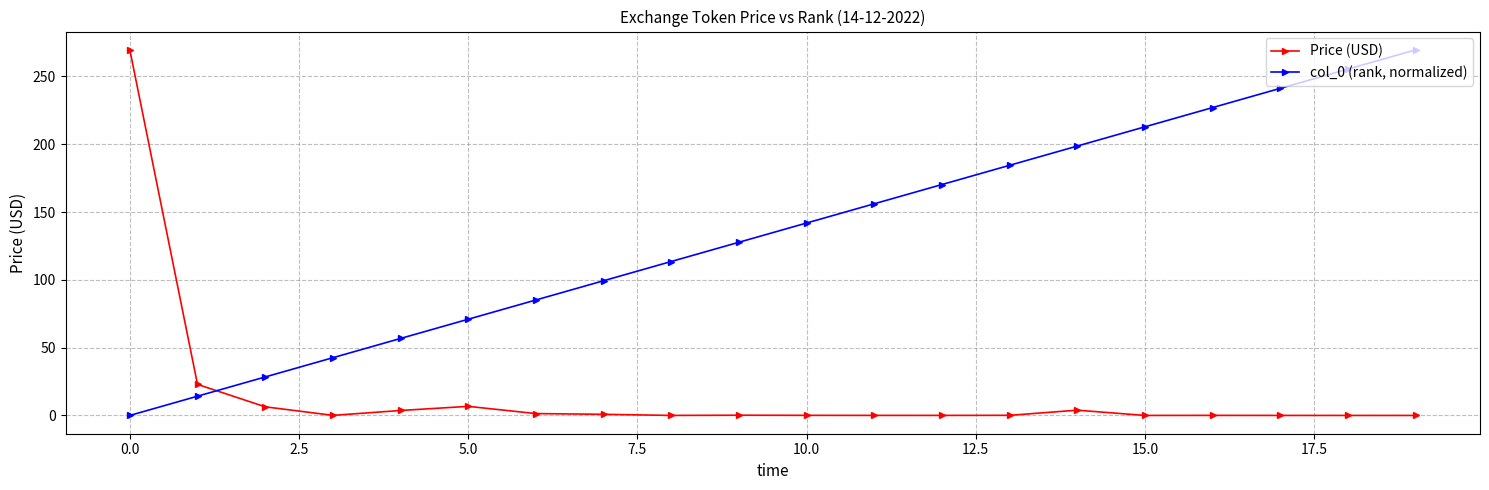

At how many categories does at least one series exceed 66?

16